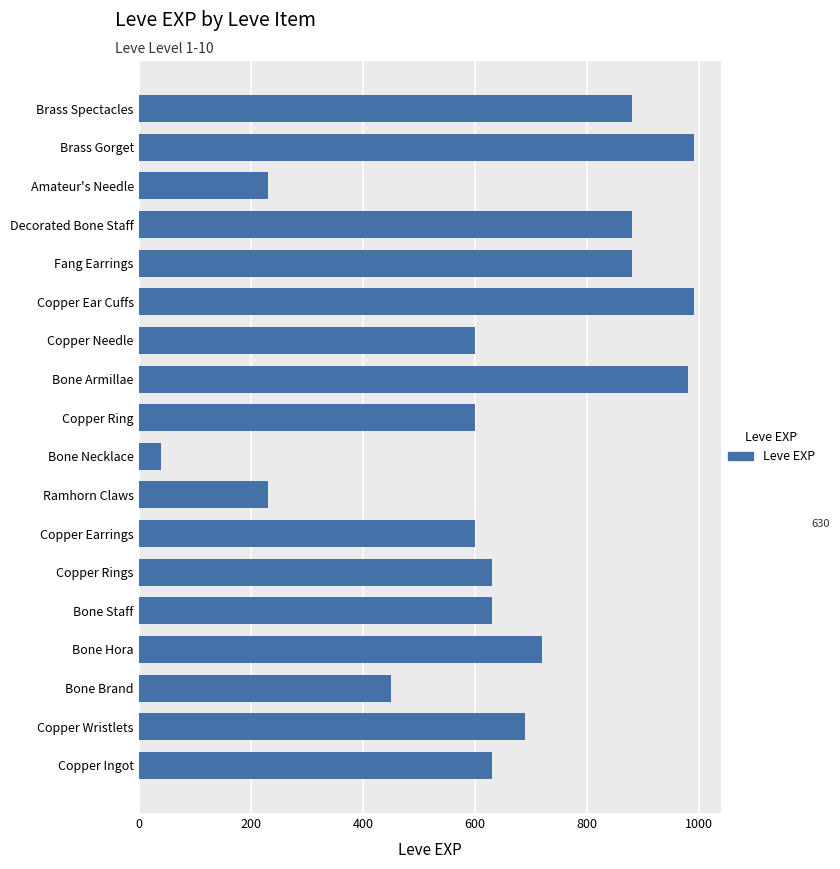

True or false: the data shows 600 at Copper Needle.

True